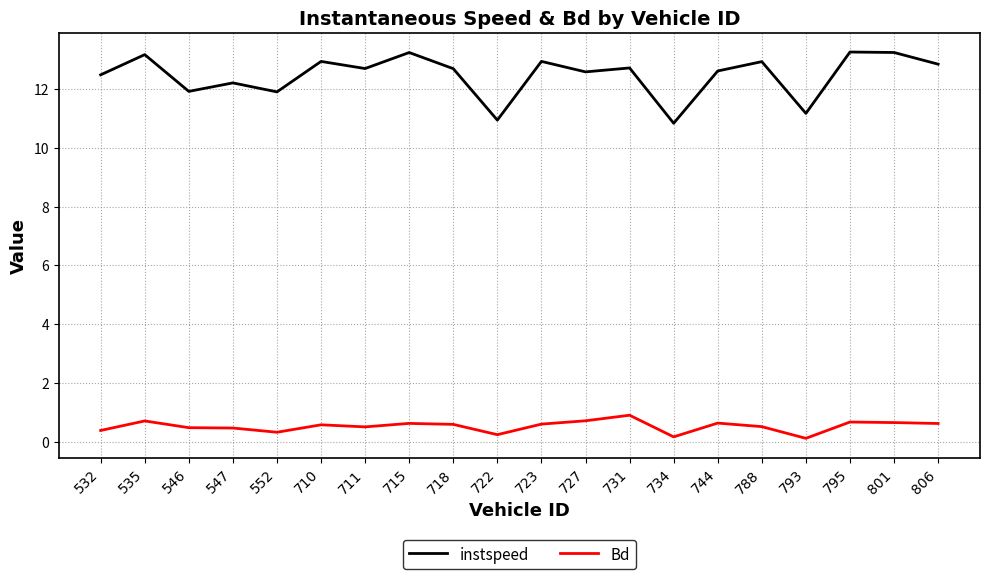

What is the average value of the instspeed series?

12.5